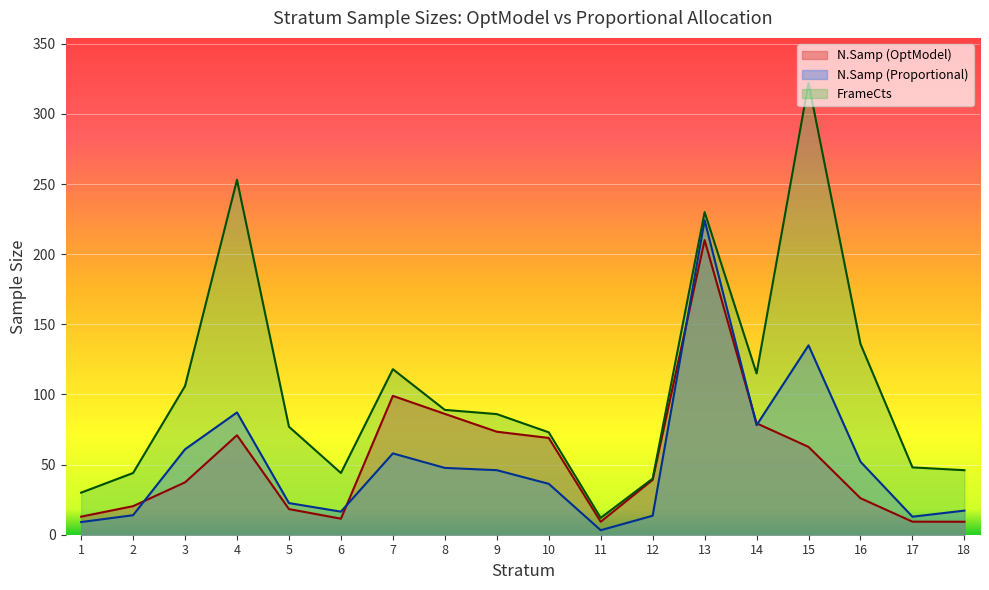

At 2, list the series in order from smallest to largest.

N.Samp (Proportional), N.Samp (OptModel), FrameCts